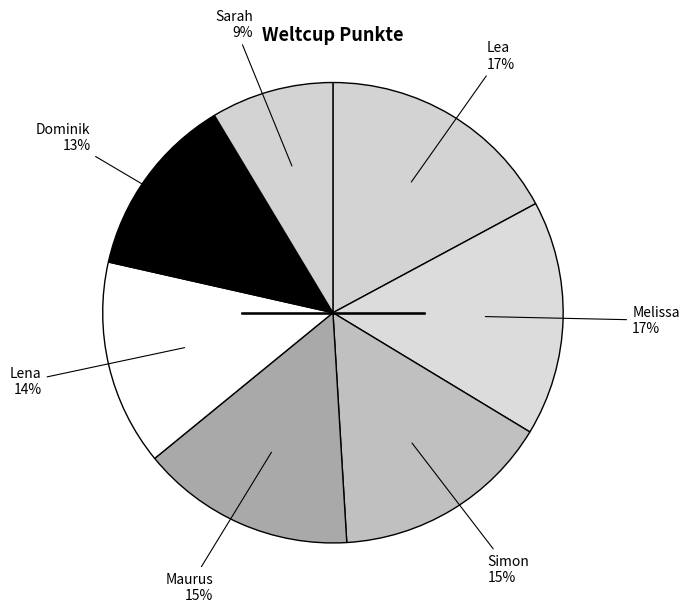

Count the number of slices in the pie.

7